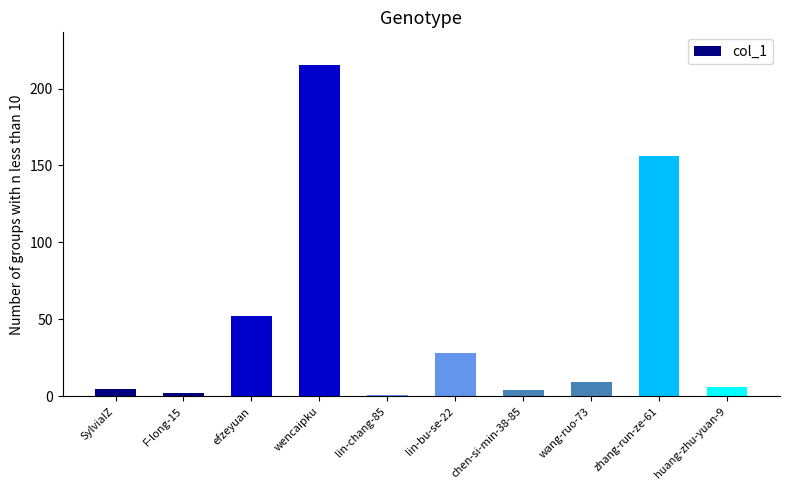

Where does the data first go above 9?

efzeyuan